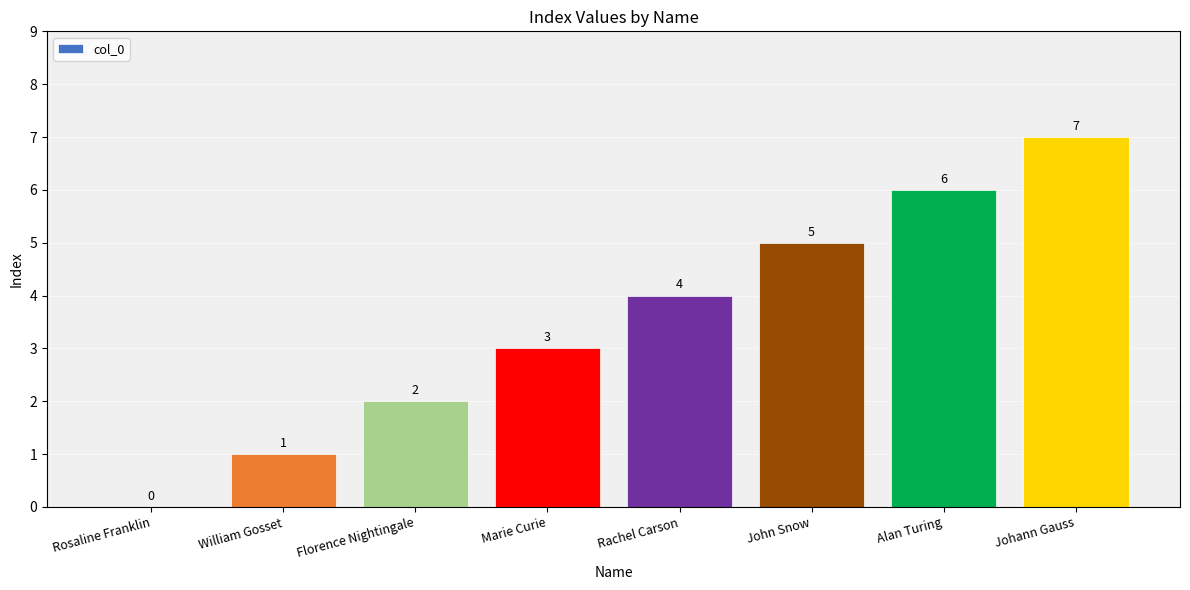

Are the bars horizontal?

No